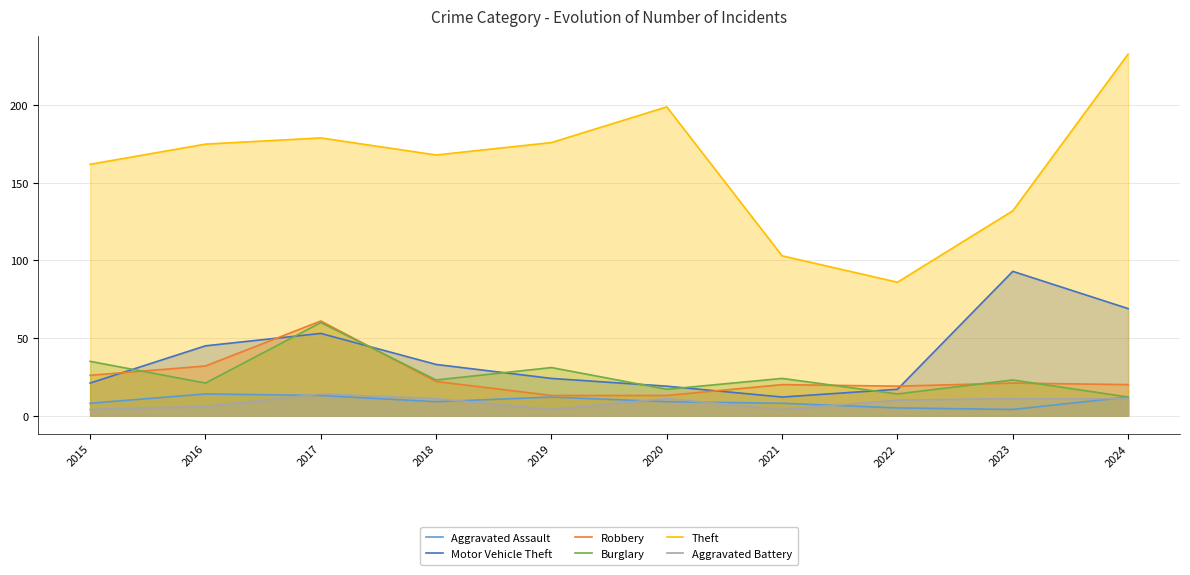

At which label does Motor Vehicle Theft reach its peak?

2023